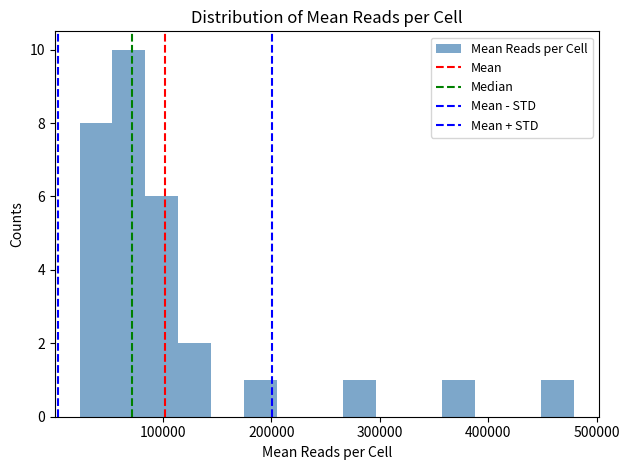

Read against the x-axis, roughly where is the centre of the tallest bar?

70000